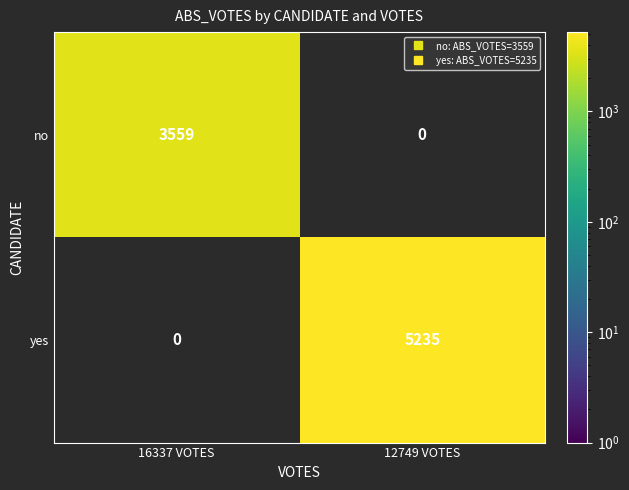

Rank the series at 12749 VOTES from lowest to highest value.

no, yes